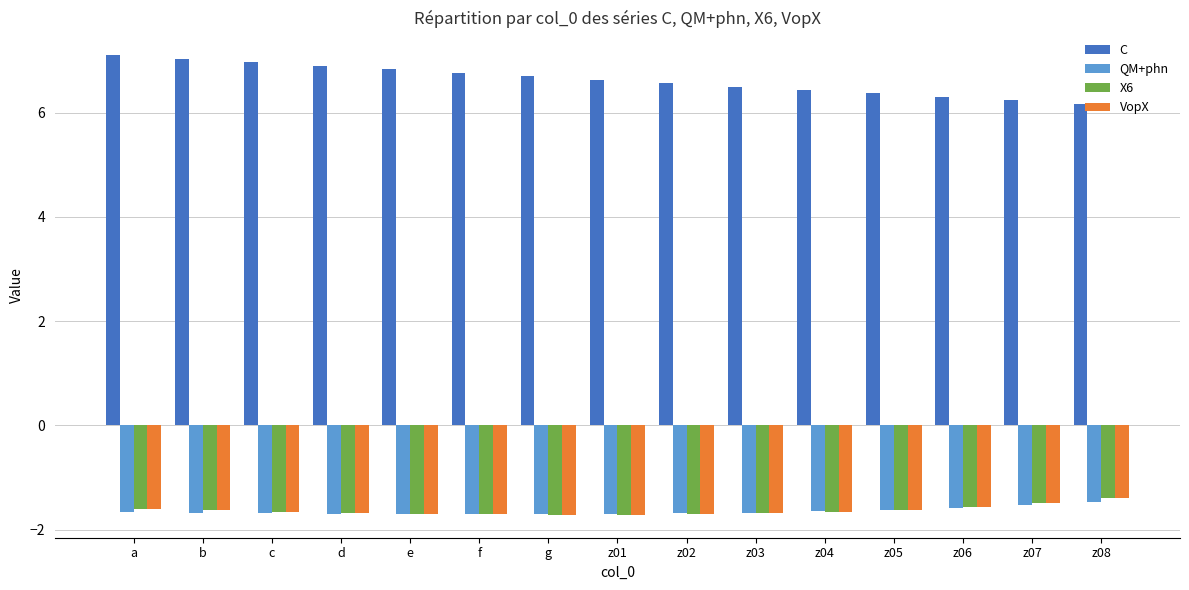

Is it true that QM+phn equals -1.7 at z04?

True